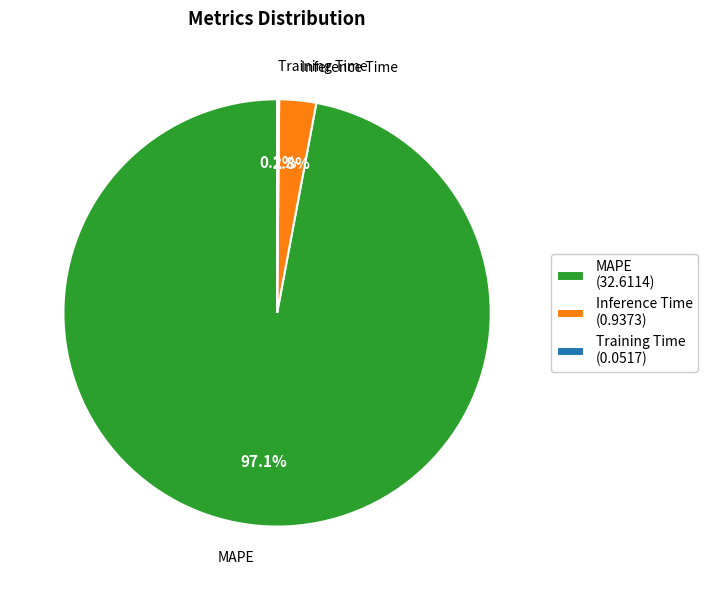

Is Inference Time the majority of the pie?

No